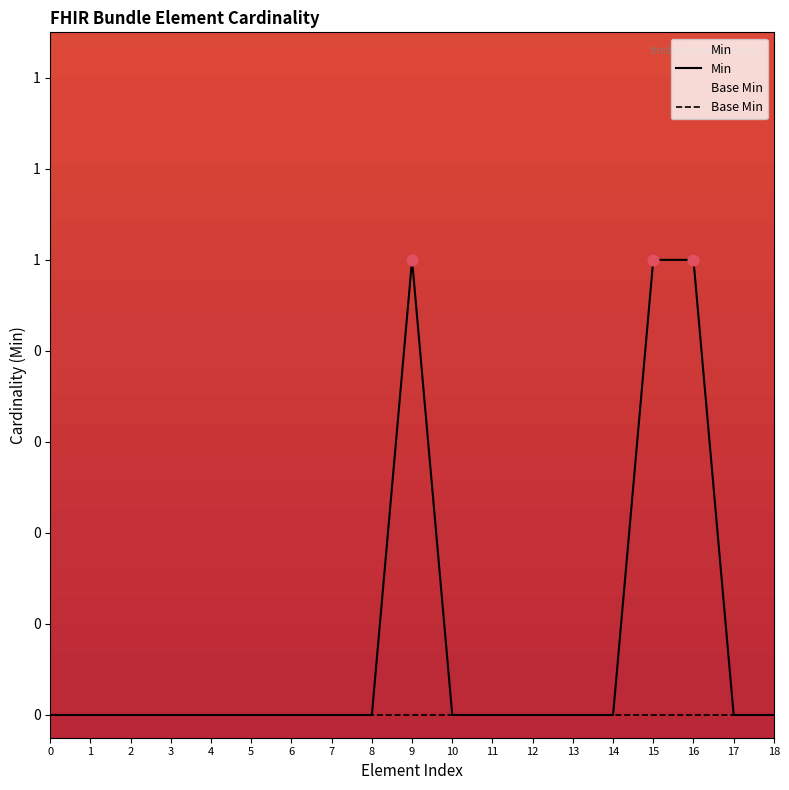

Which series contains the highest Y value?

Min